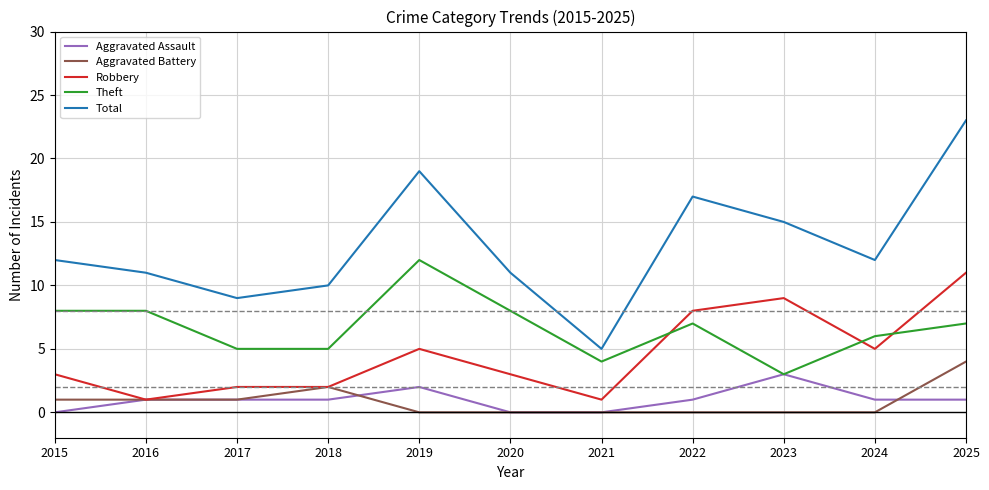

Is this an area chart (filled region under the line)?

No